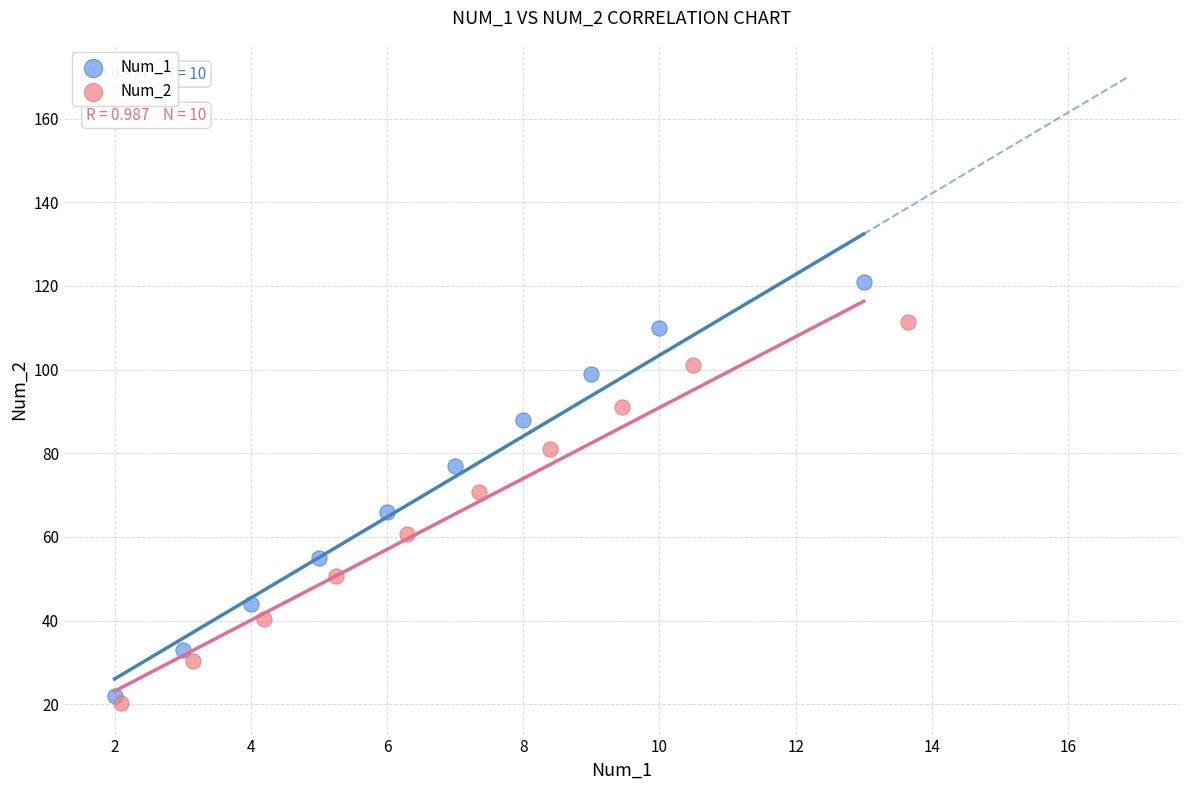

Which series reaches the maximum Y coordinate?

Num_1